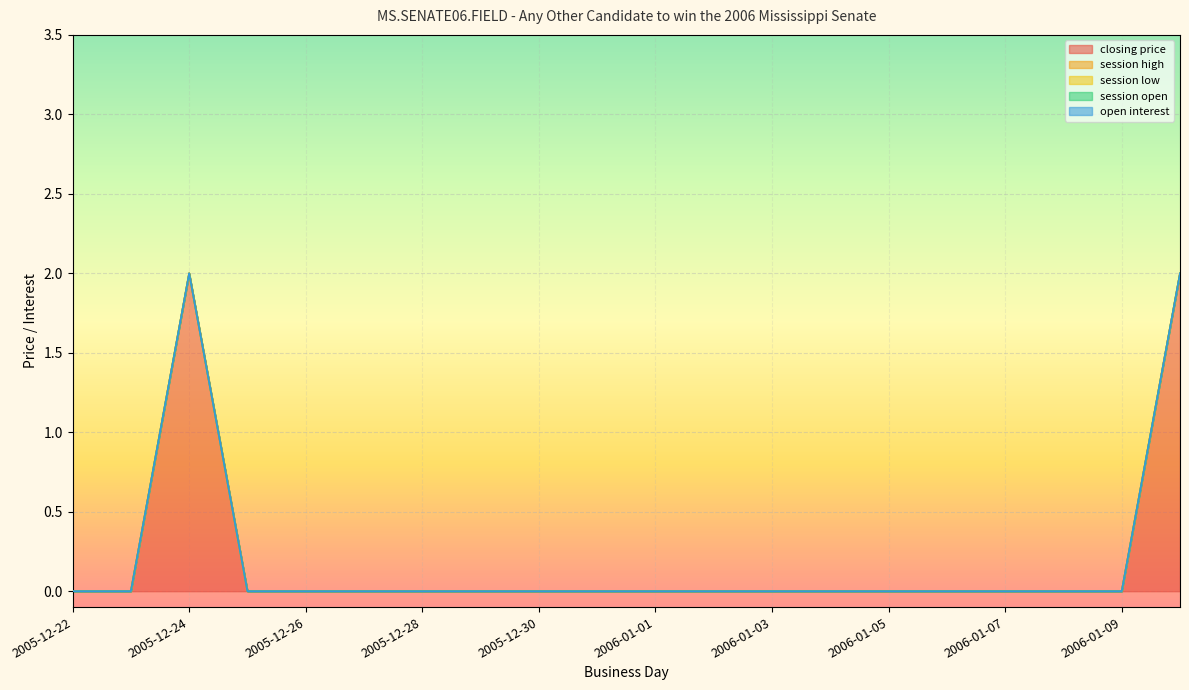

Is the value of open interest at 2005-12-27 greater than the value of session low at 2006-01-04?

No